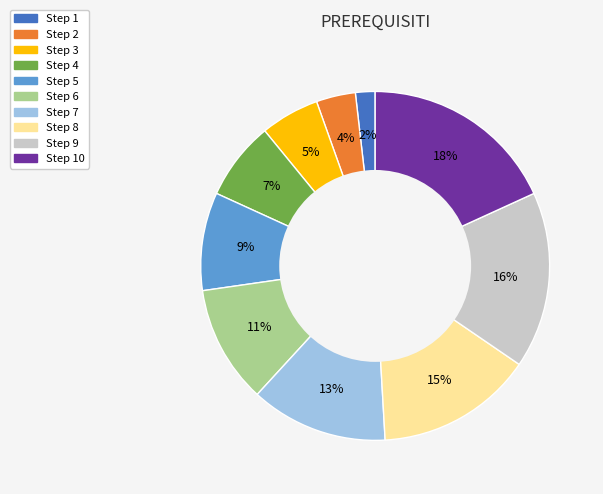

Is there any slice that represents more than half of the pie?

No